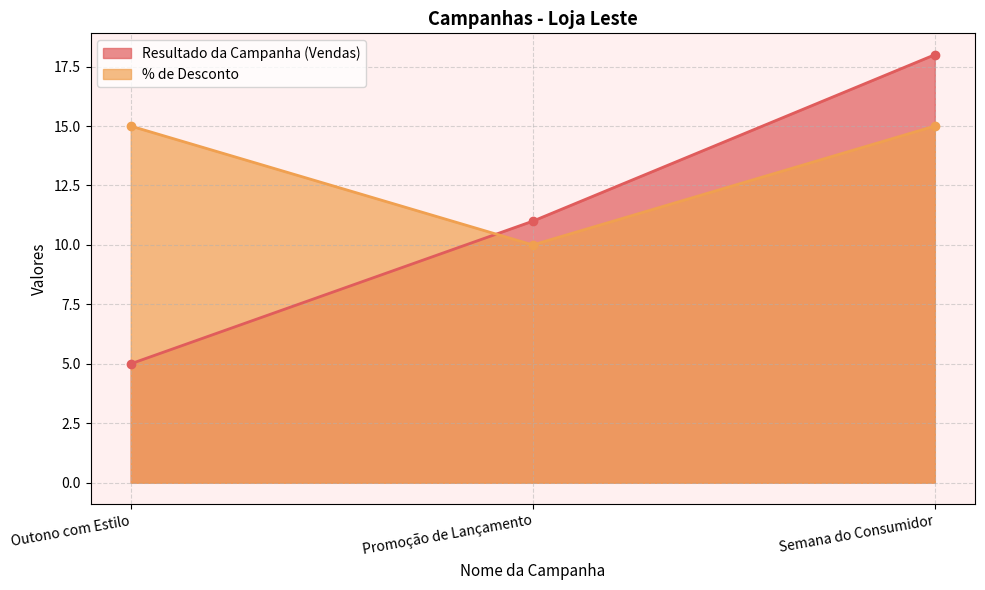

What is the difference between the second highest and minimum values in the Resultado da Campanha (Vendas) series?

6